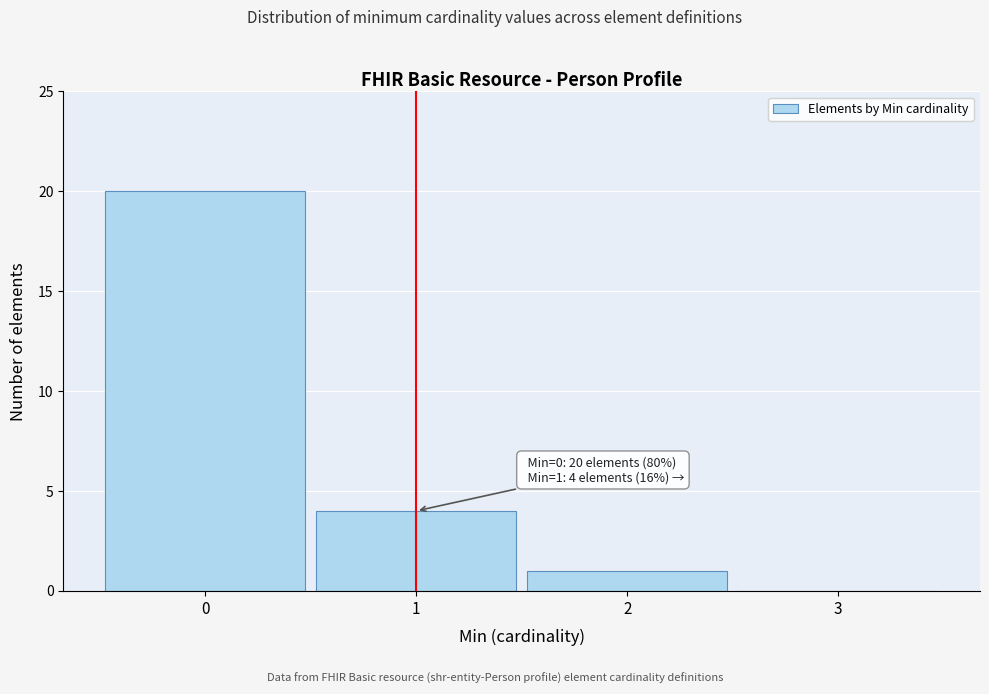

Which range on the x-axis has the tallest bar?

-0.5 to 0.5